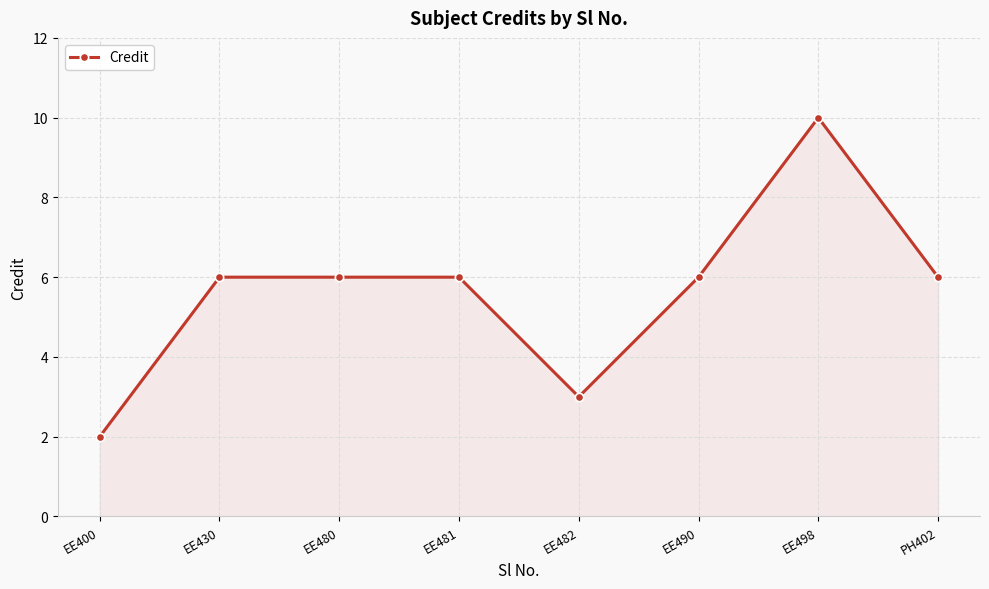

How many distinct data groups are displayed?

1